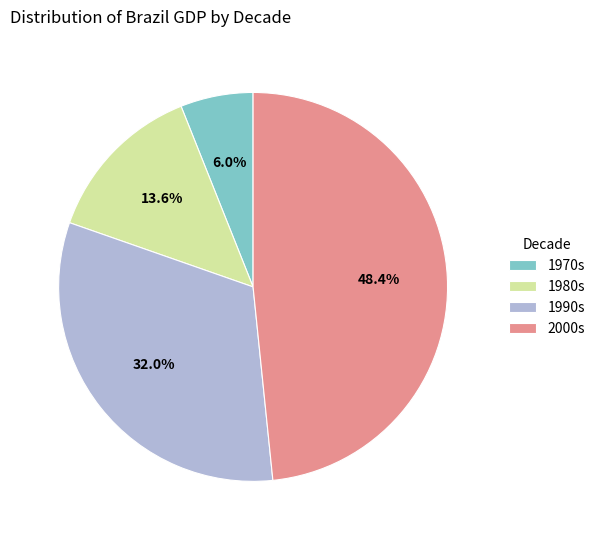

Approximately how many times larger is the value at 1980s compared to 1990s?

0.4